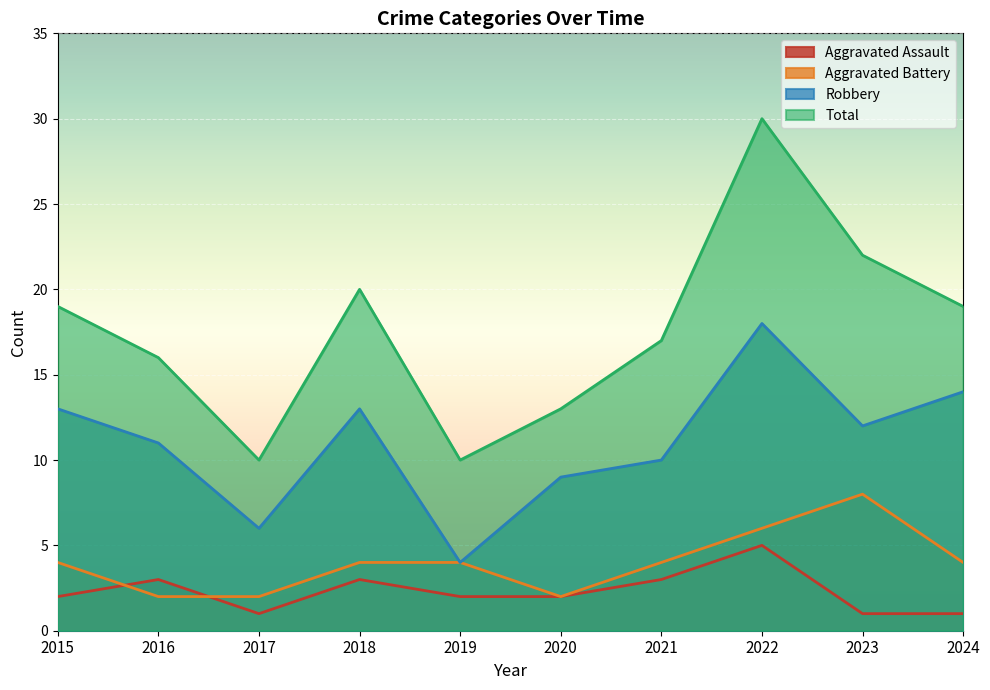

Is the value of Aggravated Assault at 2024 greater than the value of Robbery at 2021?

No